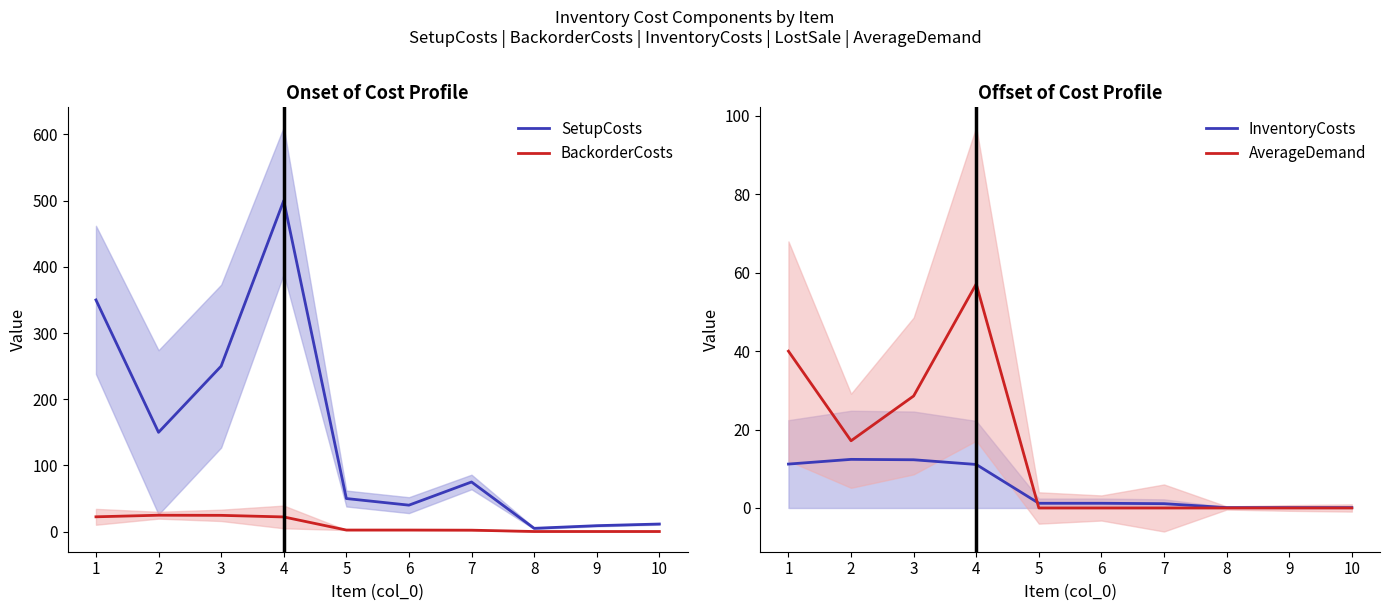

What is the difference between the highest and lowest values at 9?

9.0